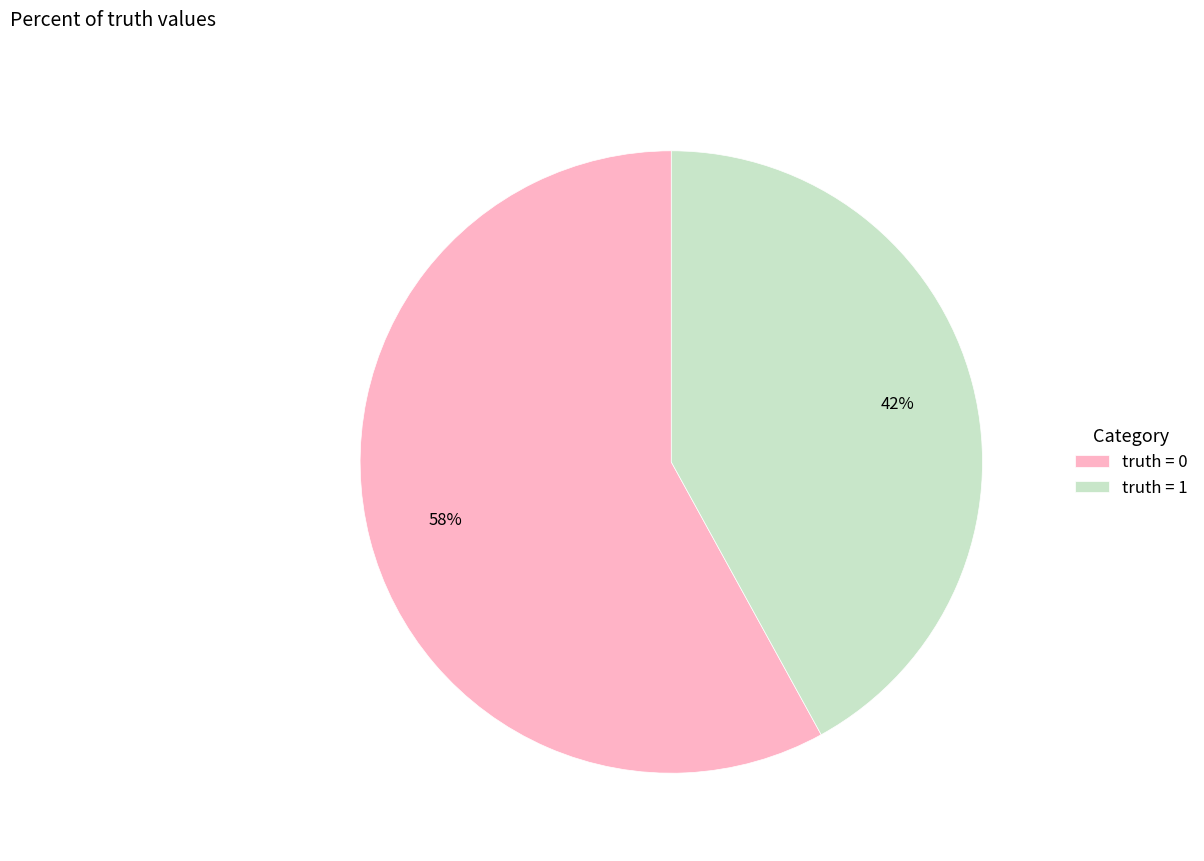

Rank the categories by value from lowest to highest.

truth = 1, truth = 0